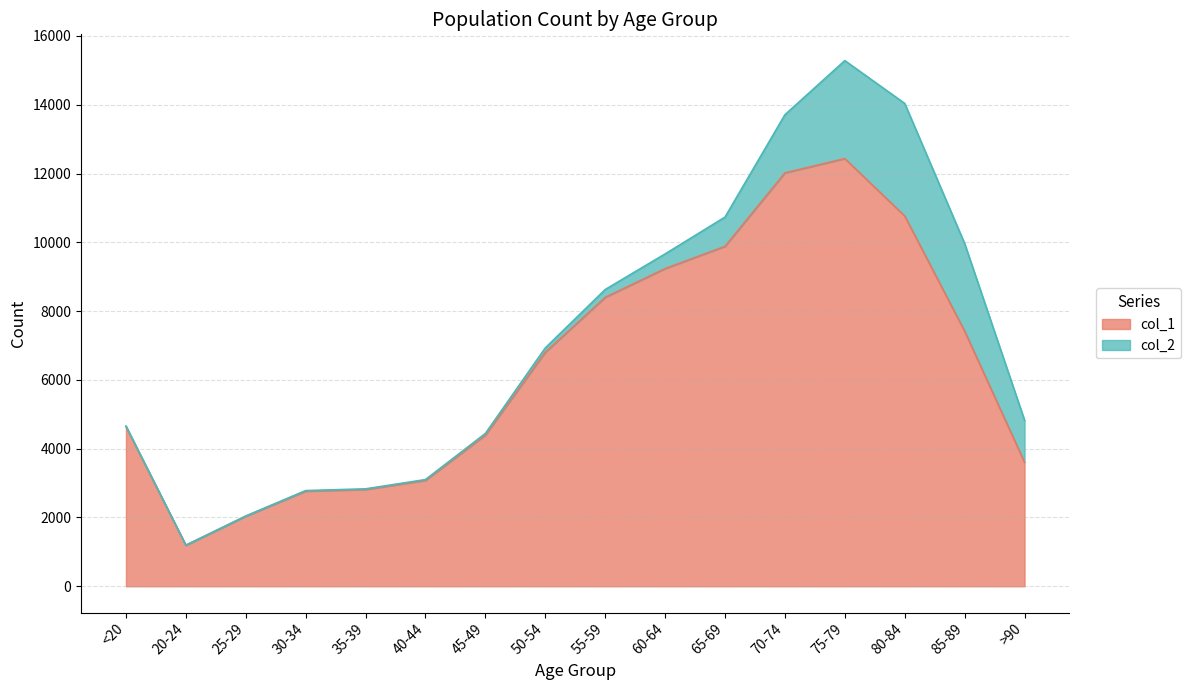

At which label does the data first exceed 6803?

55-59